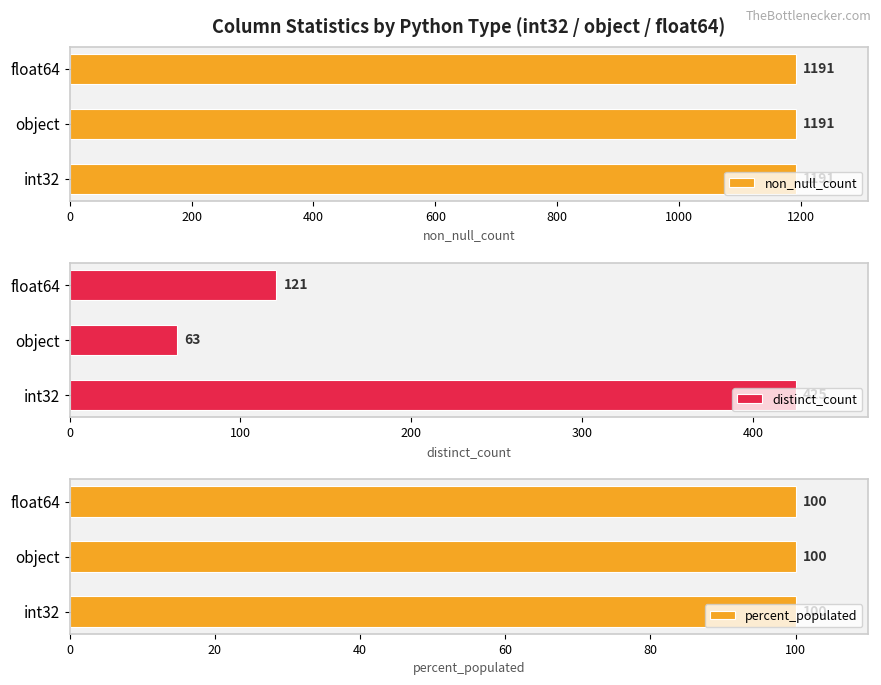

How many groups of bars are there?

3